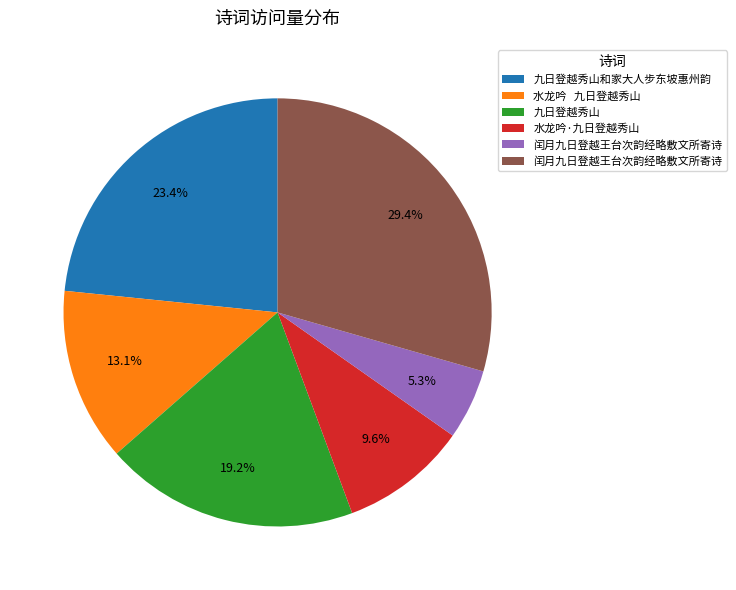

Is there a majority slice in this chart?

No